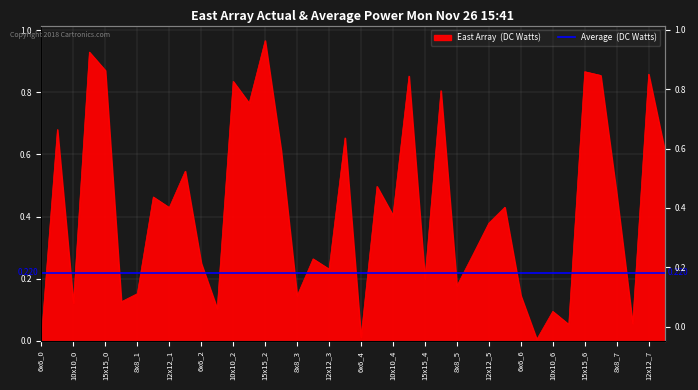

How many lines are shown in the chart?

1